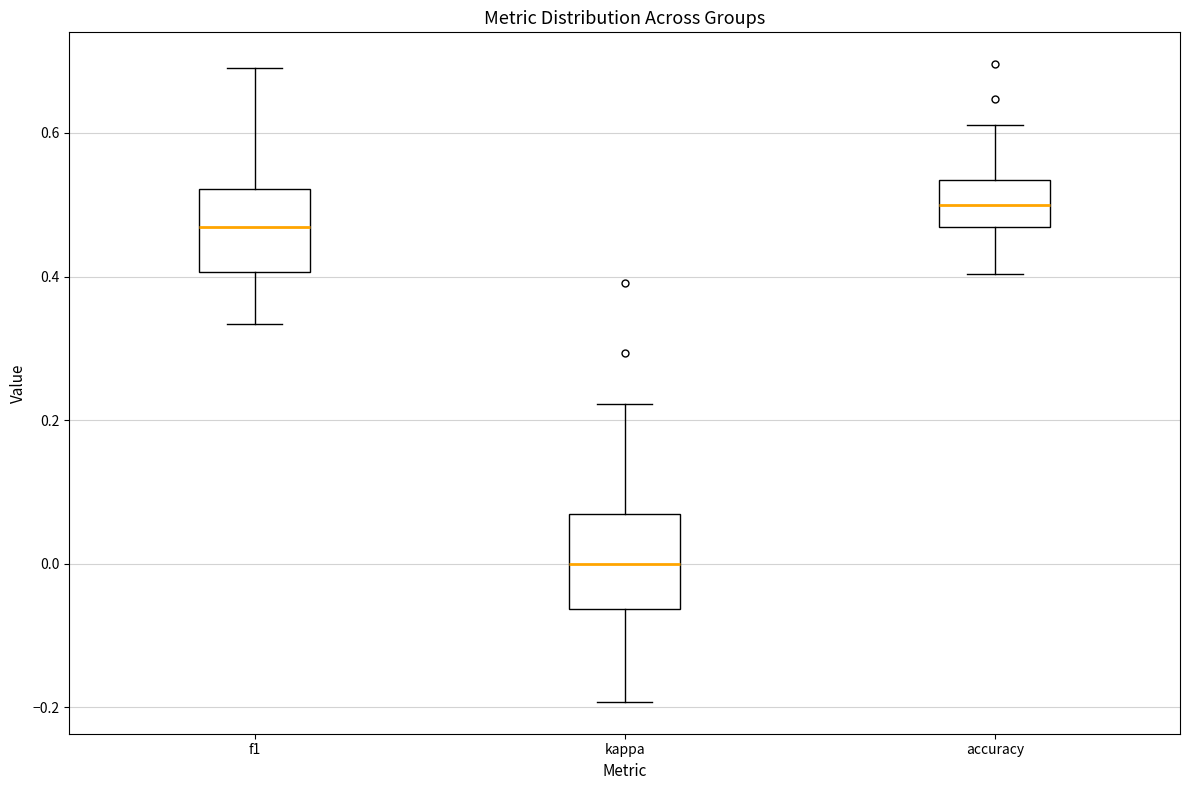

Which box has the lowest median line?

kappa